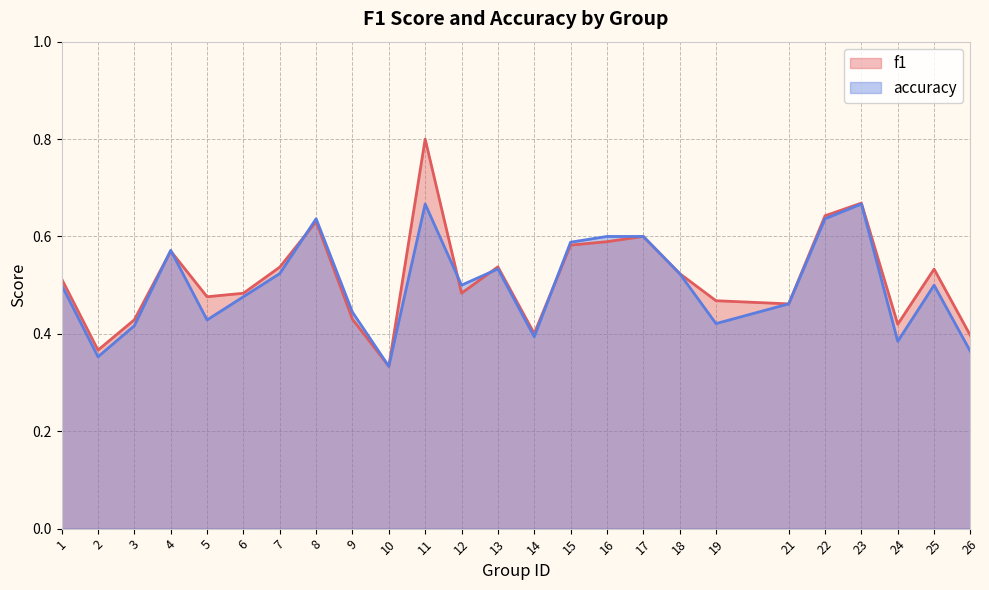

List the labels in order of accuracy value, largest first.

11, 23, 8, 22, 16, 17, 15, 4, 13, 7, 18, 1, 12, 25, 6, 21, 9, 5, 19, 3, 14, 24, 26, 2, 10